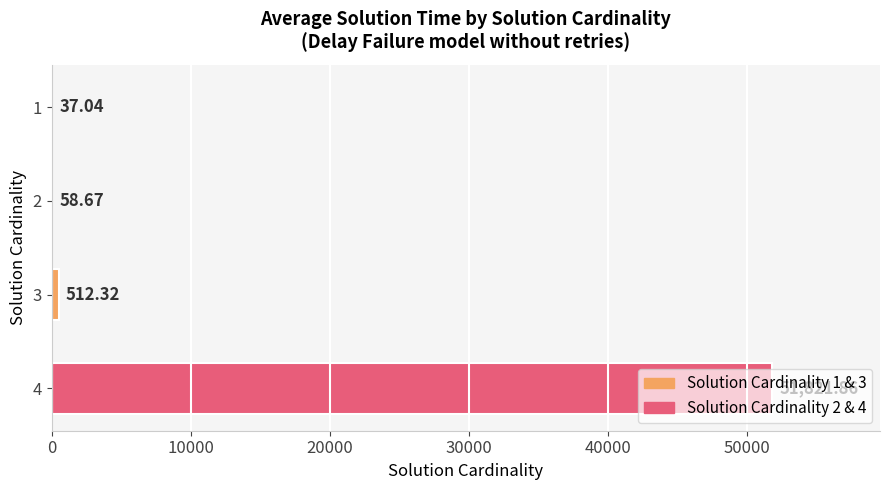

What is the ratio of the value at 1 to the value at 2?

0.6